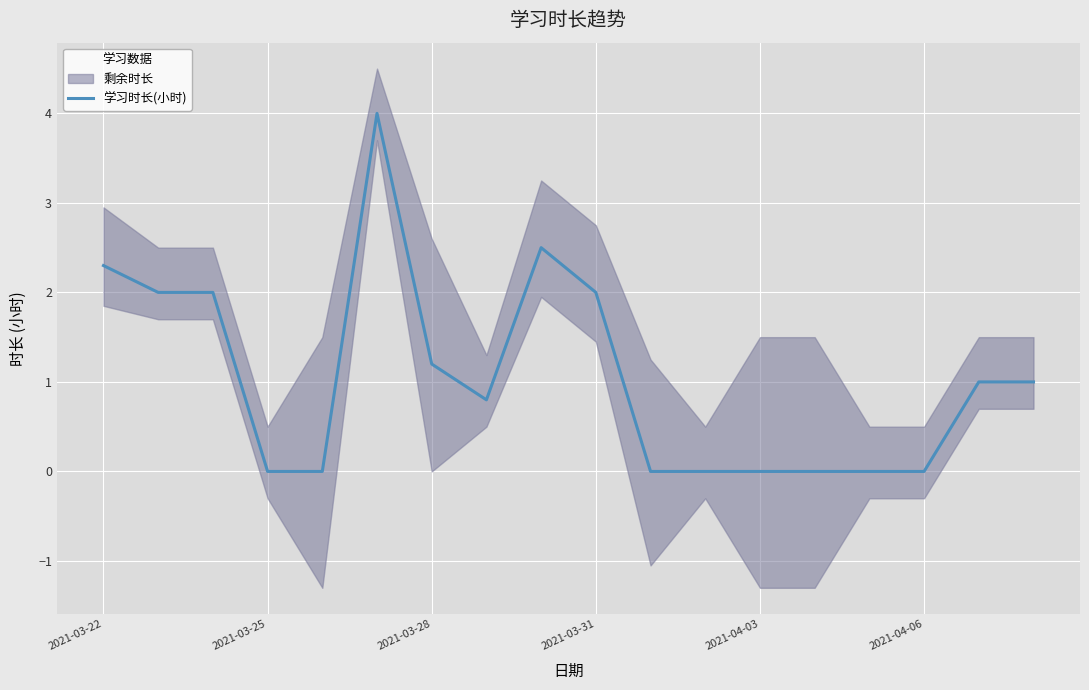

What is the highest value of the 学习时长(小时) series?

4.0